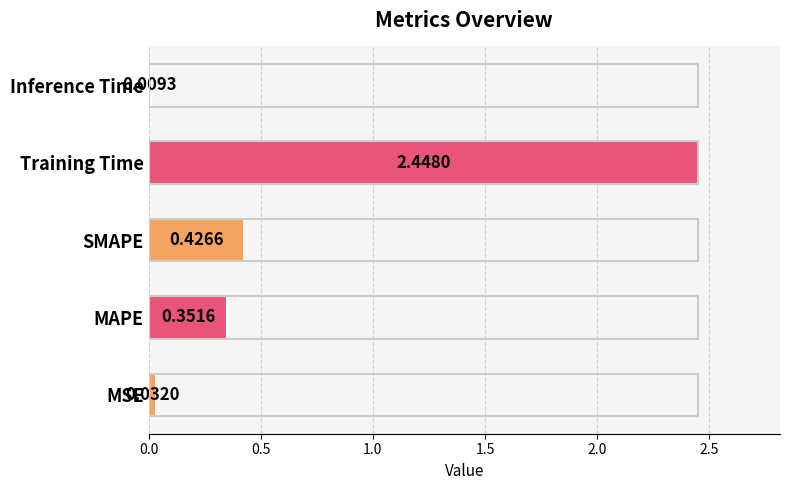

List the labels in order of value, smallest first.

Inference Time, MSE, MAPE, SMAPE, Training Time